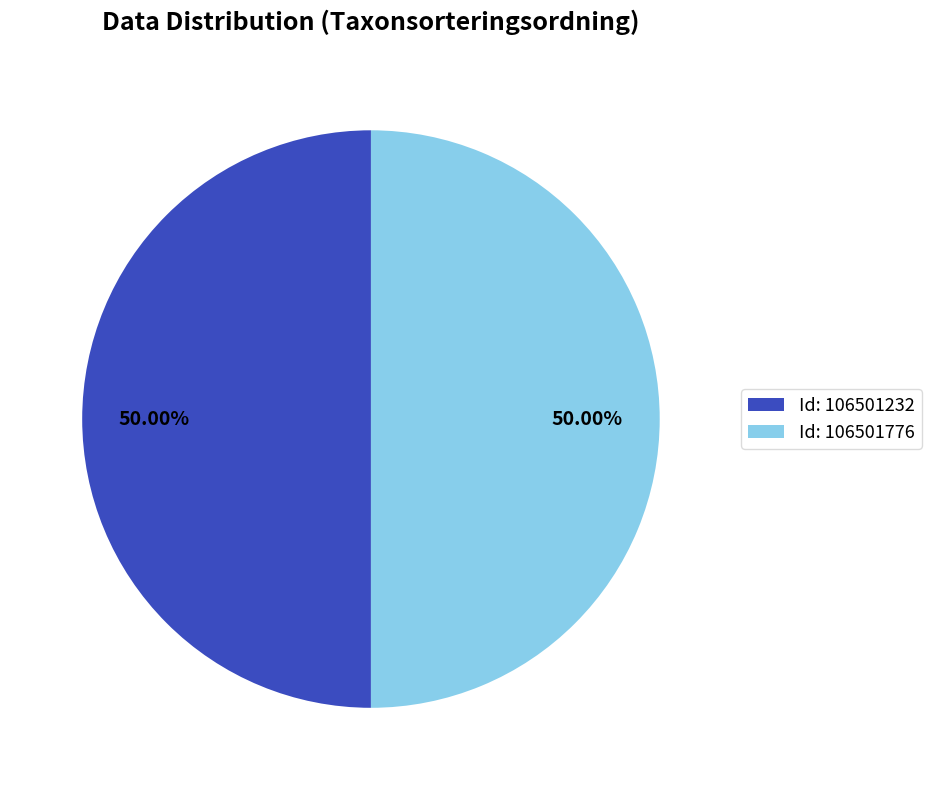

Combined, do Id: 106501232 and Id: 106501776 account for over 50%?

Yes